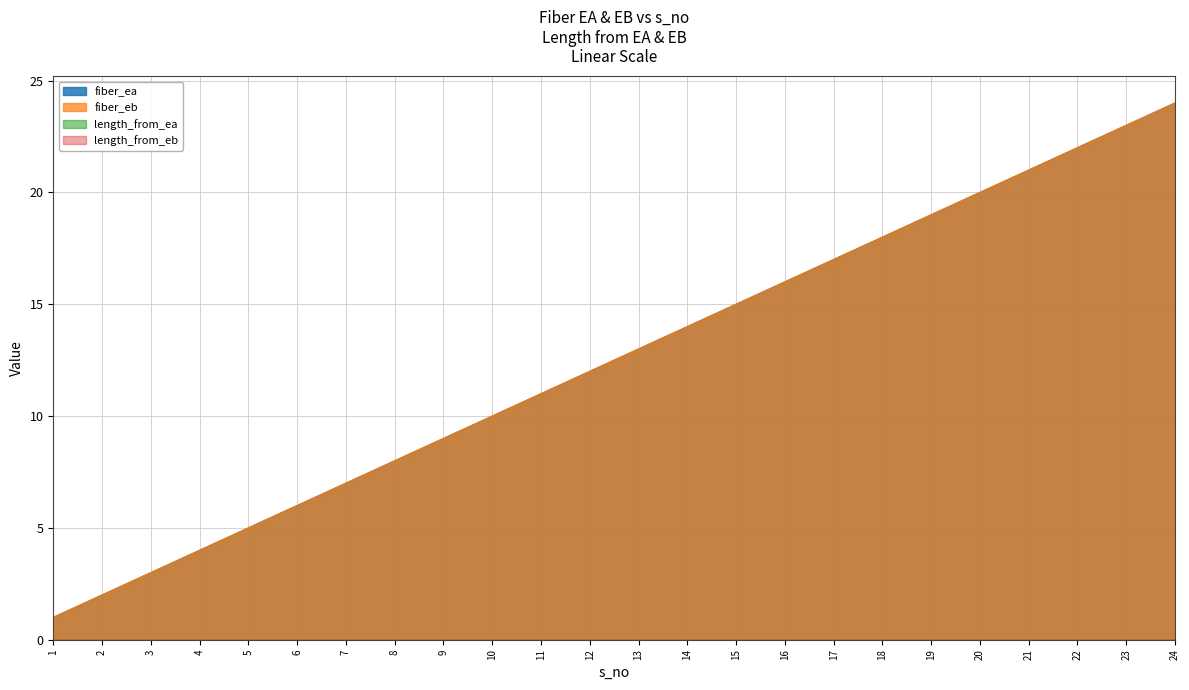

What is the value of the fiber_ea point at the 9th from the left?

9